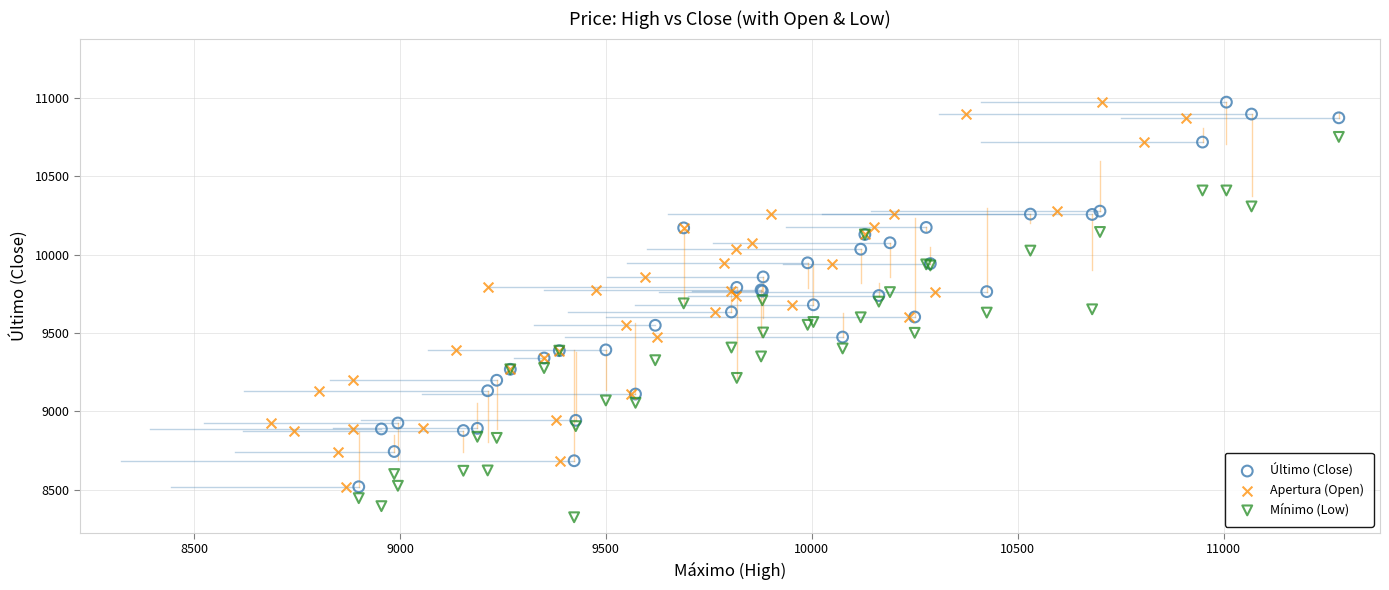

Which series contains the lowest Y value?

Mínimo (Low)